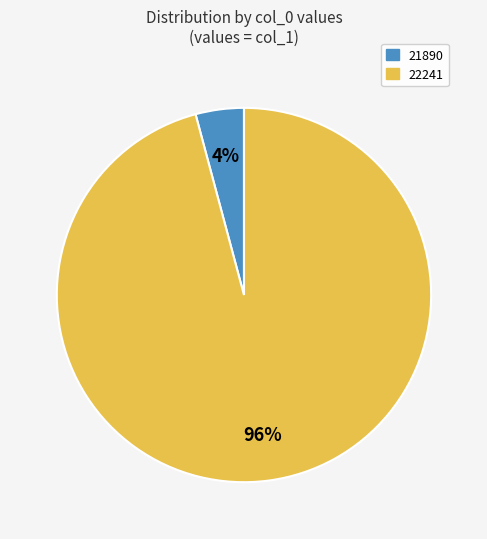

To the nearest percent, what is the difference between the 22241 and 21890 slice percentages?

92%